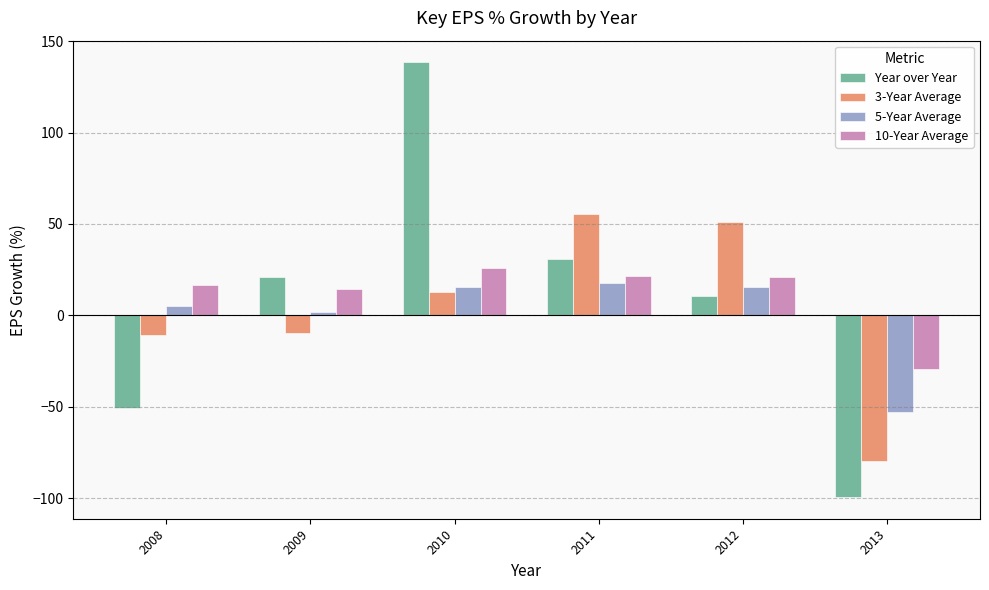

At which category does the chart reach its minimum across all series?

2013